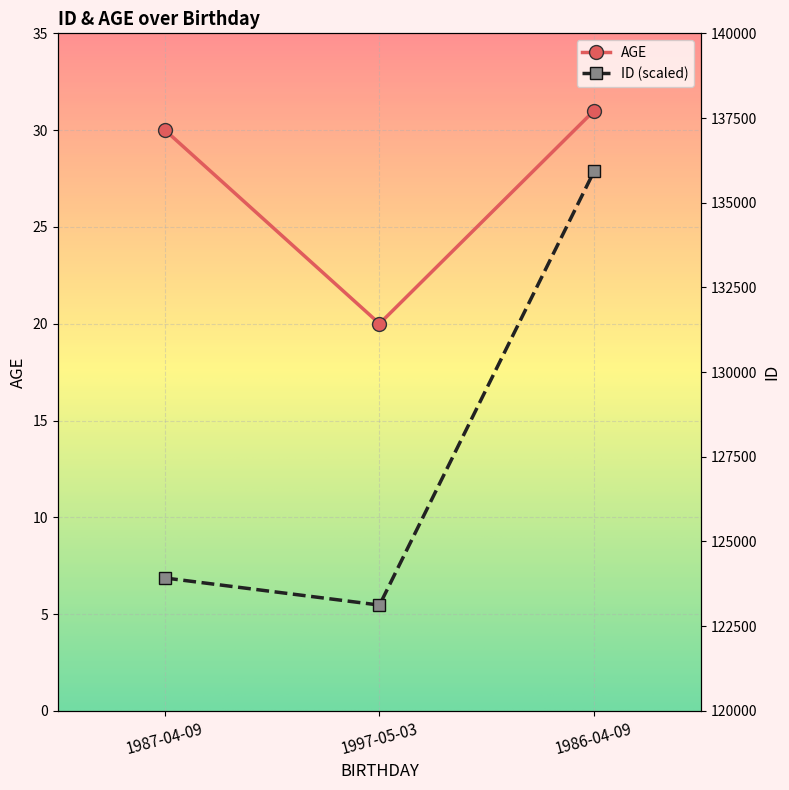

True or false: ID (scaled) has a value of 135923 at 1986-04-09.

True